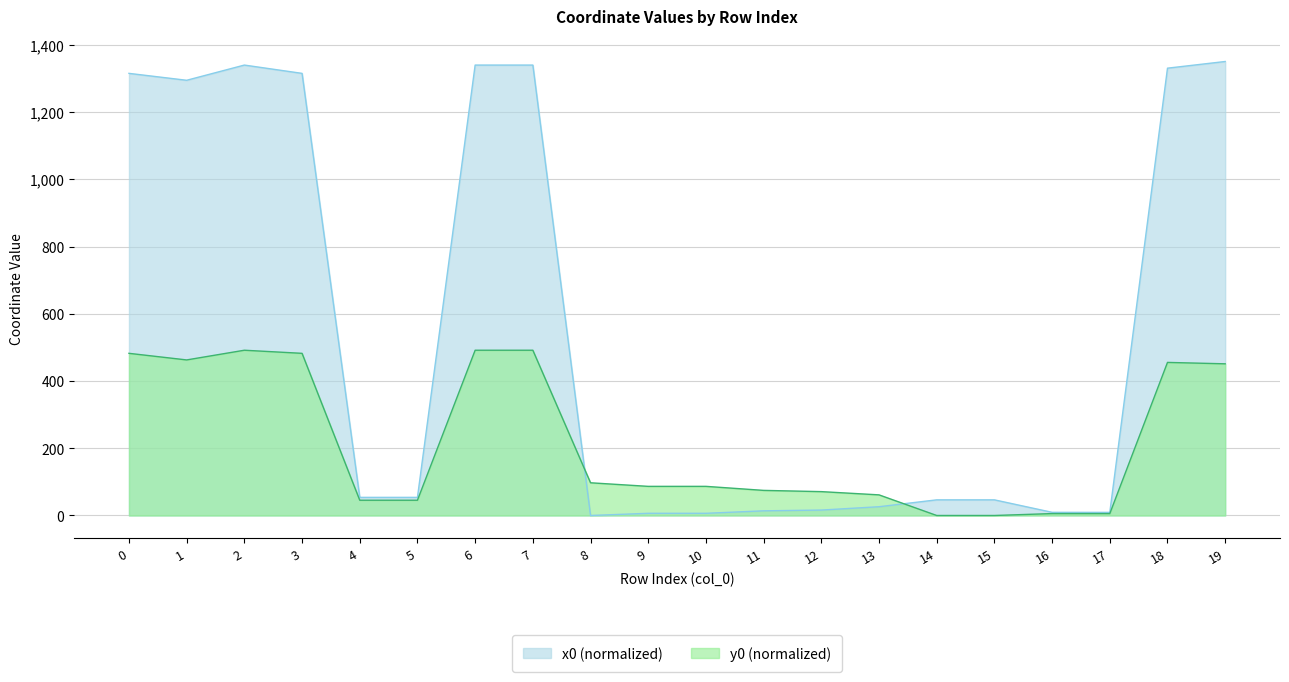

True or false: y0 and x0 intersect in this chart.

True